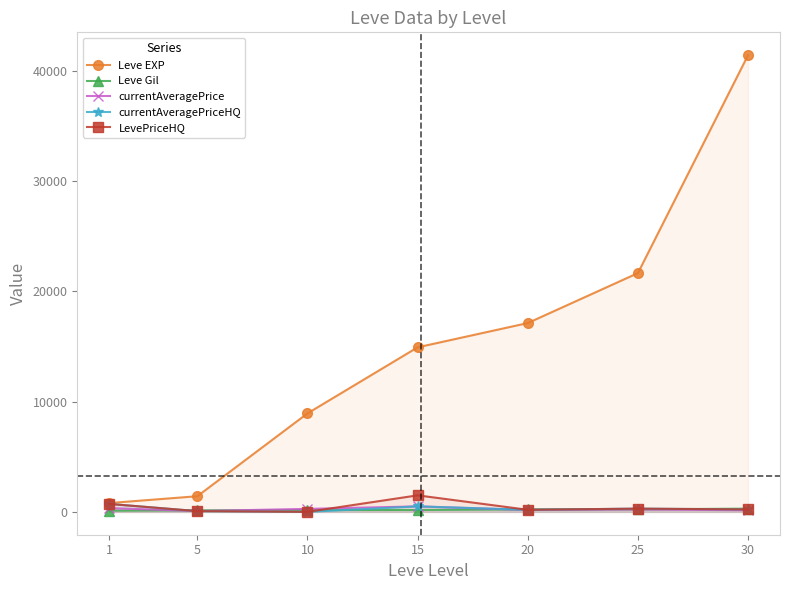

Which category has the lowest value across all series?

10